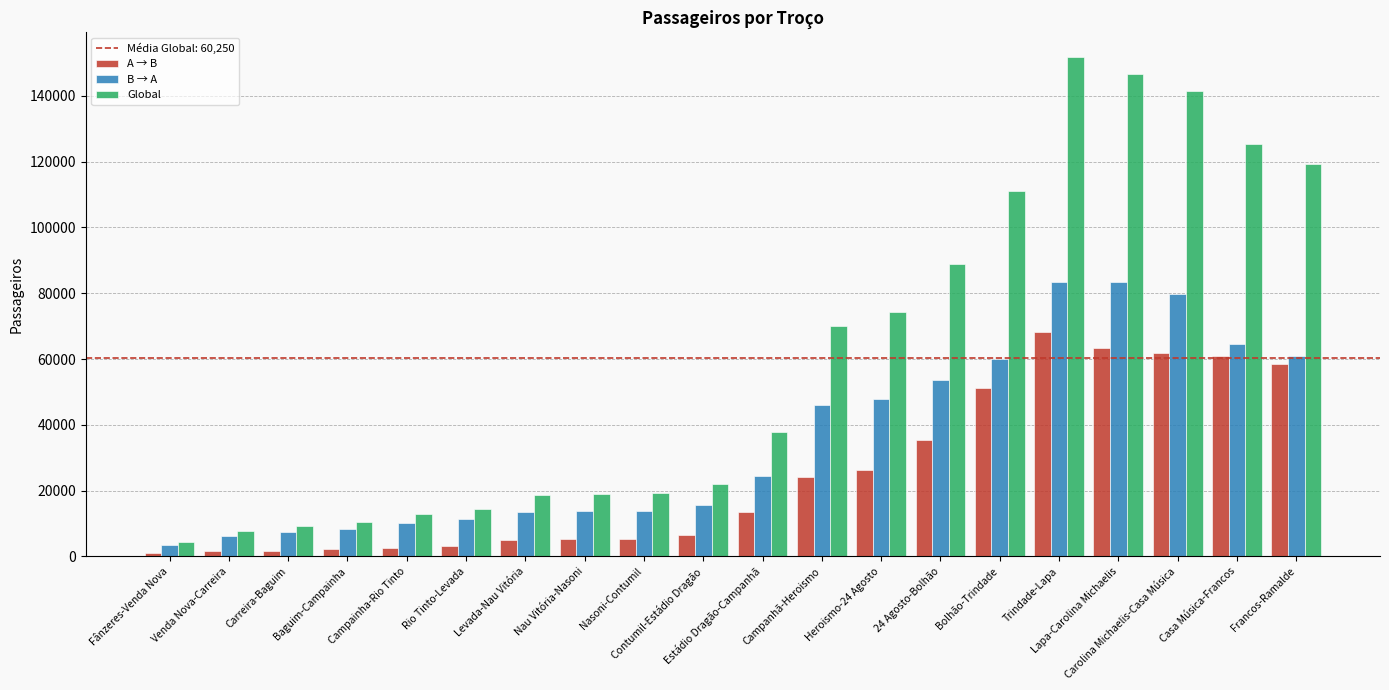

What is the lowest value of the A → B series?

1064.0